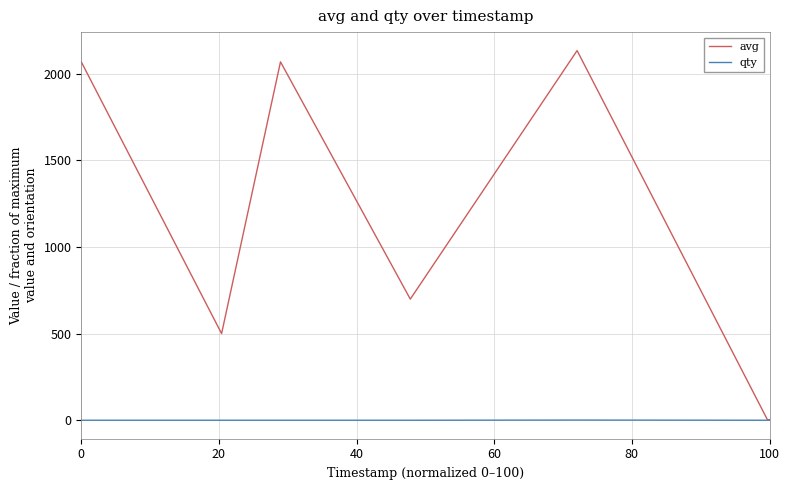

Rank the series by their average value, from lowest to highest.

qty, avg